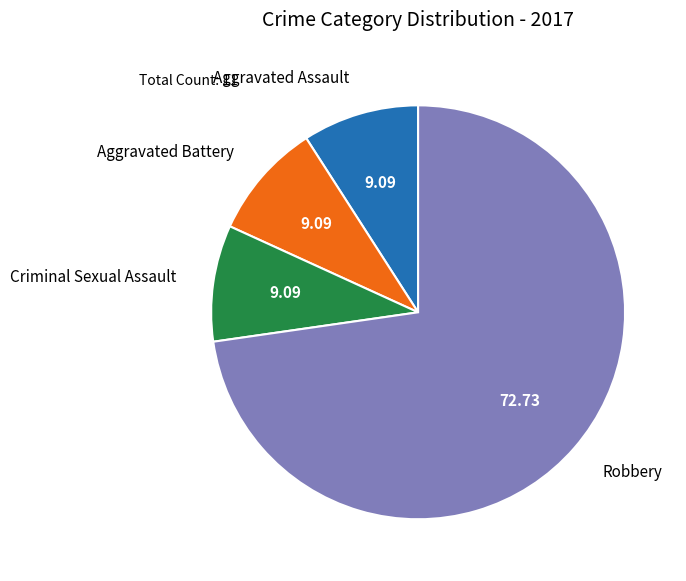

How many segments does this pie chart have?

4